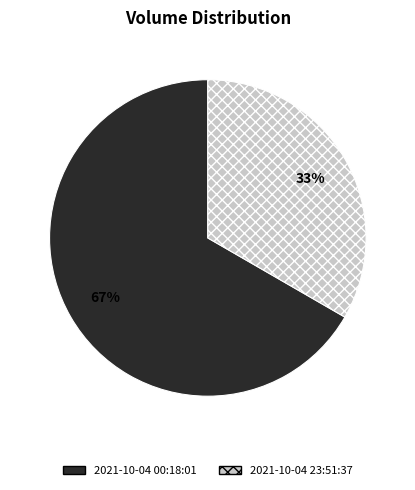

Is it true that 2021-10-04 00:18:01 is 67% of the pie?

True